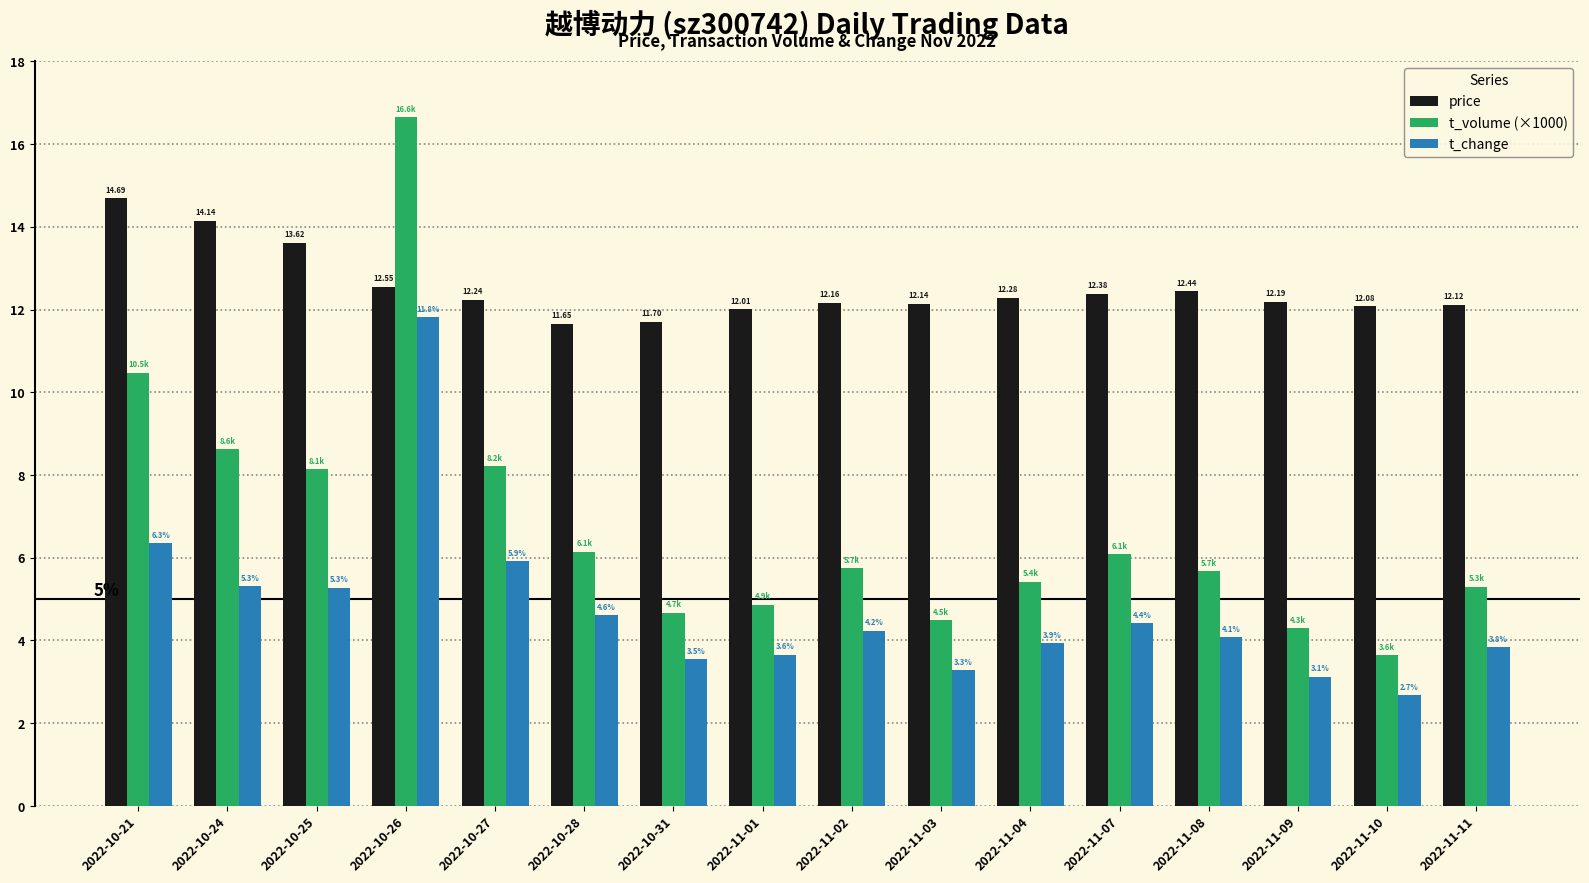

Which series has the widest spread of values?

t_volume (×1000)